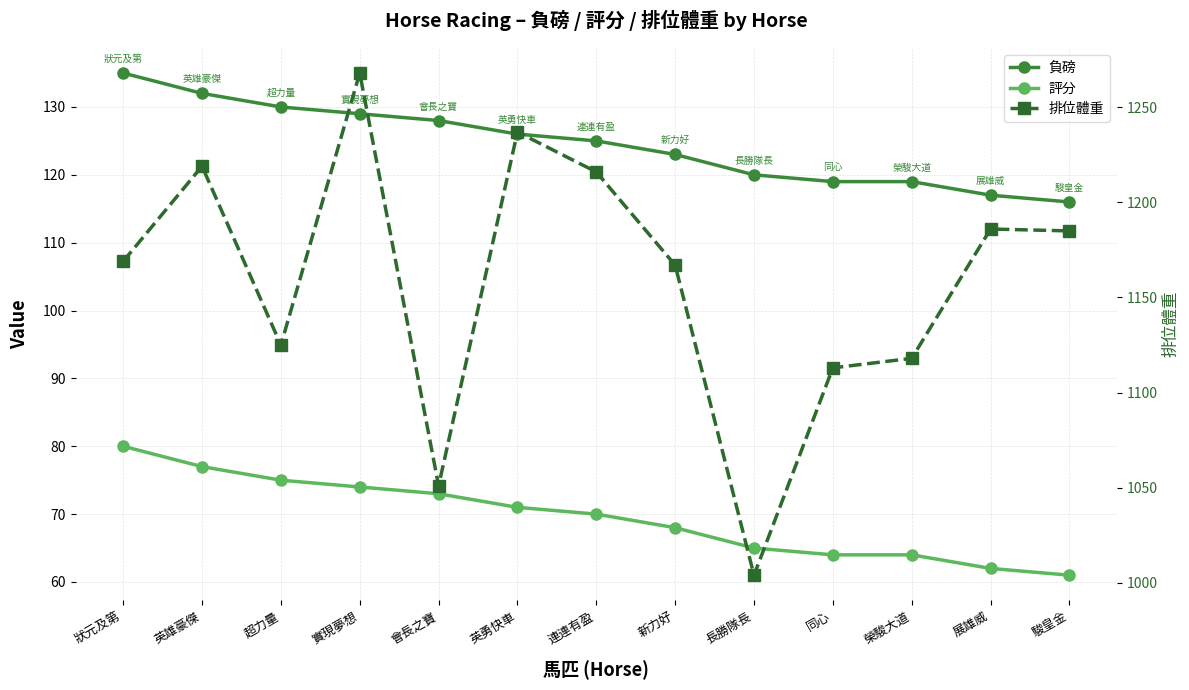

At which label does 評分 first exceed 70?

狀元及第